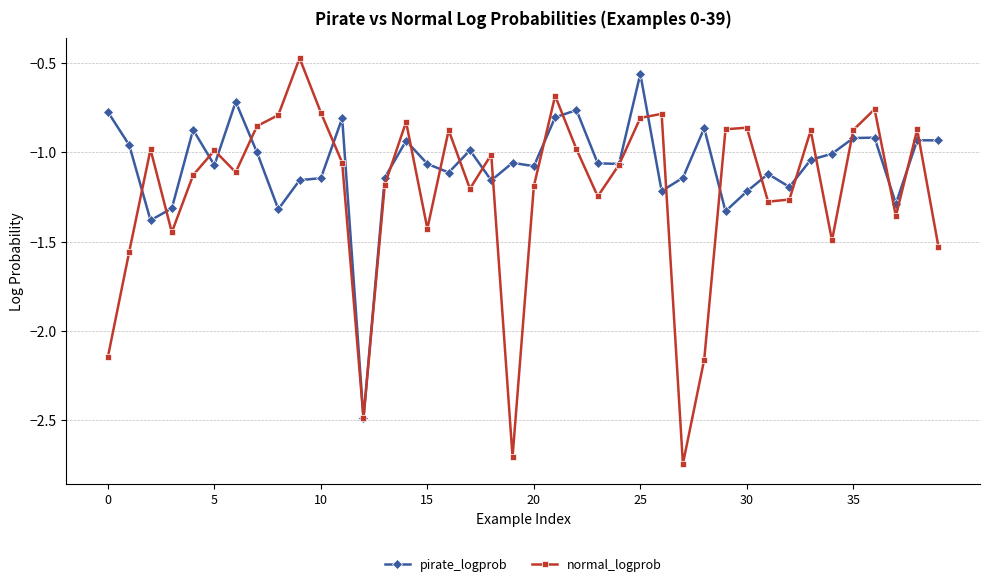

Which series has the largest total across all categories?

pirate_logprob